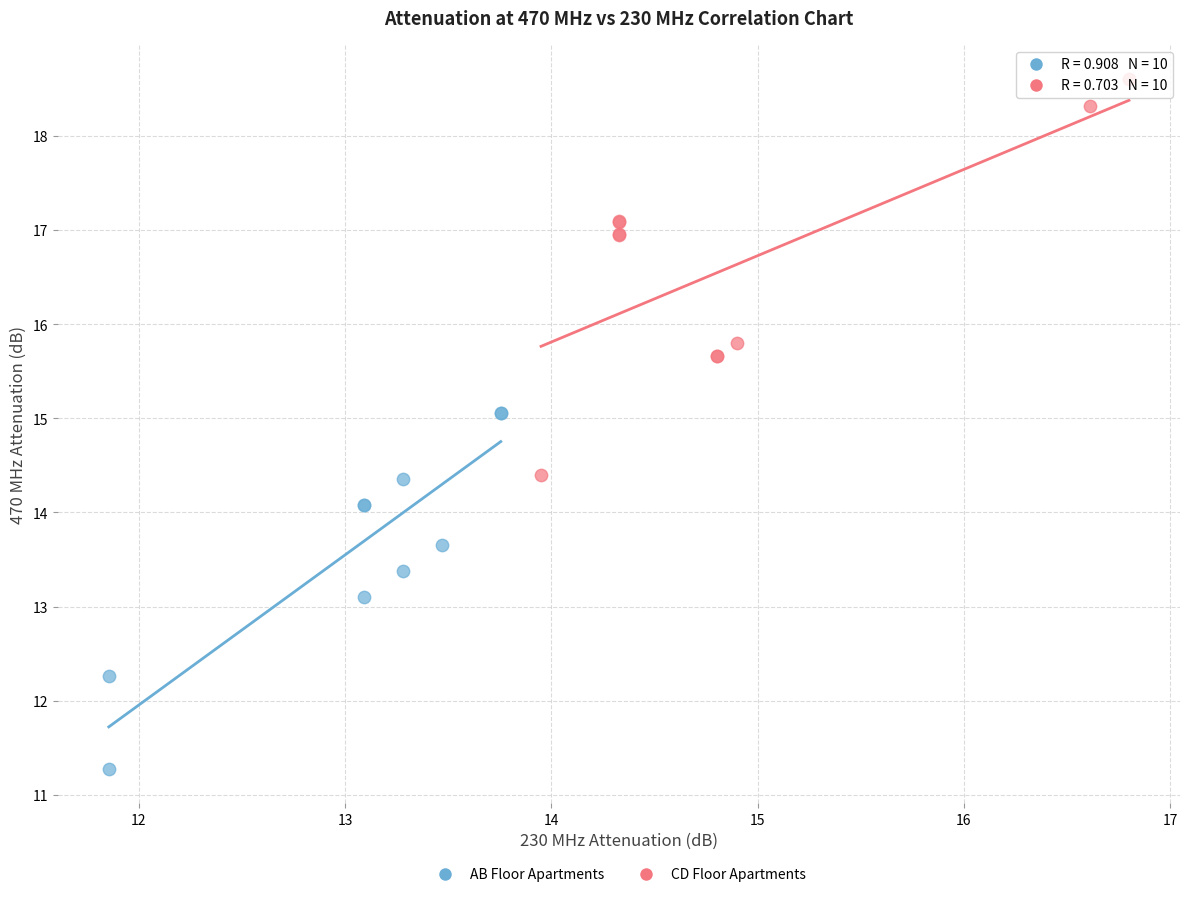

Which series contains the lowest Y value?

AB Floor Apartments